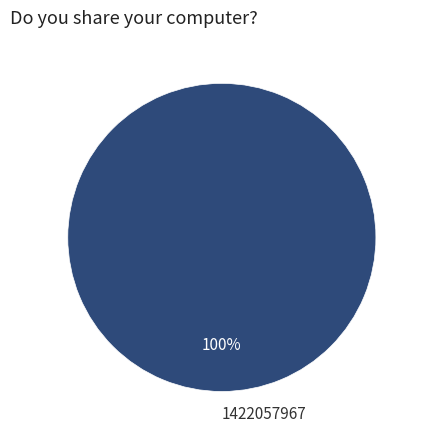

To the nearest percent, what percentage of the pie is 1422057967?

100%